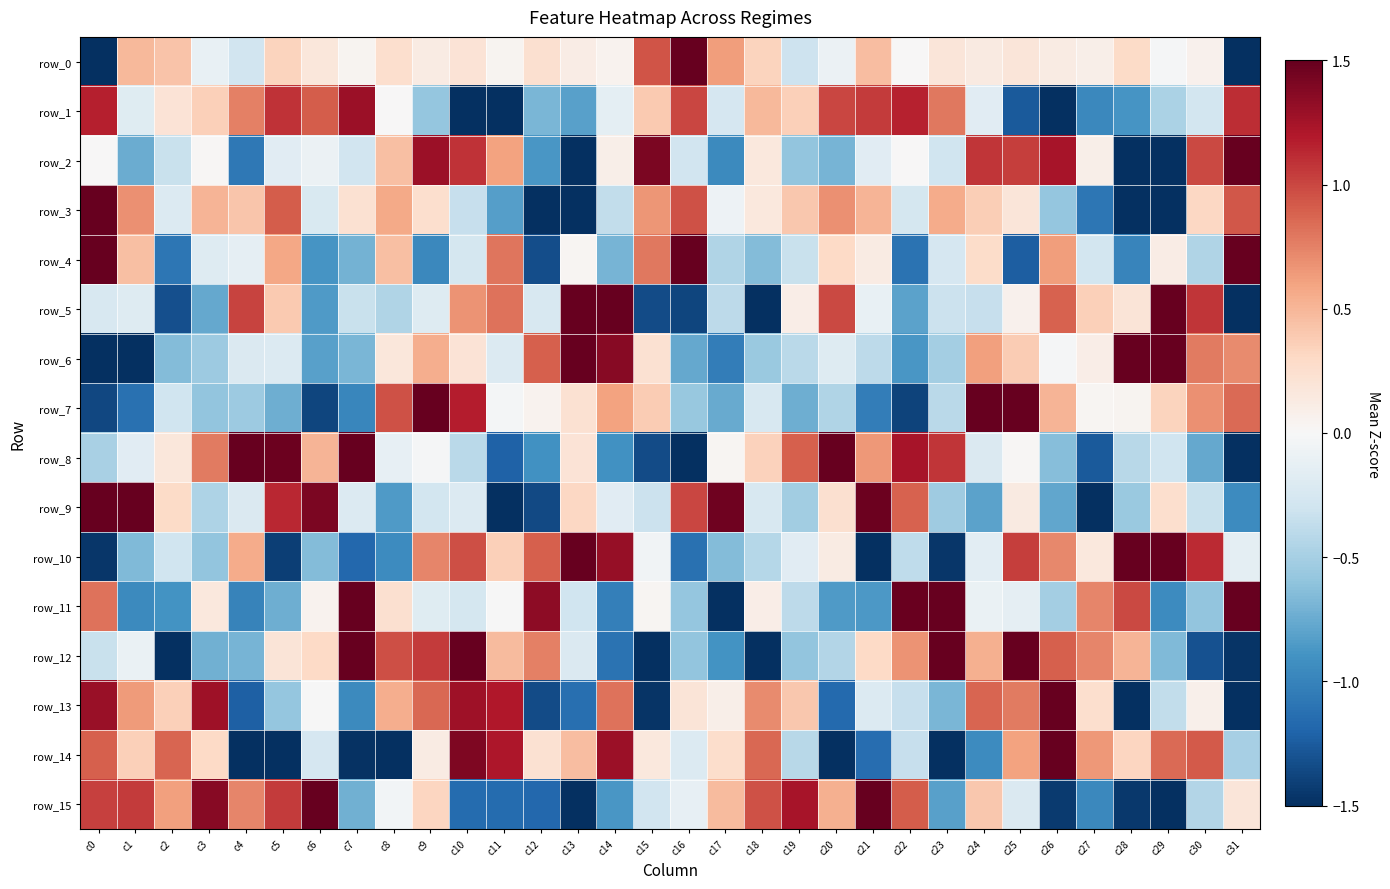

What is the total value across all series at c7?

-0.1